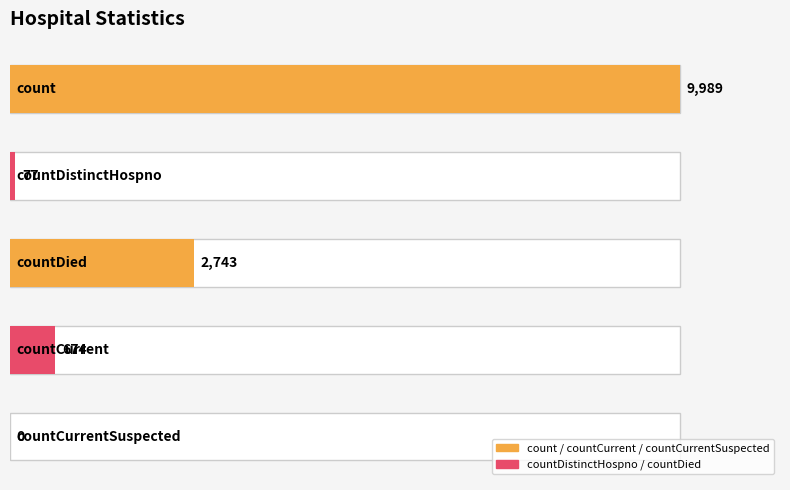

Reading right to left, extract all data points from this chart.

countCurrentSuspected=0	countCurrent=674	countDied=2743	countDistinctHospno=77	count=9989